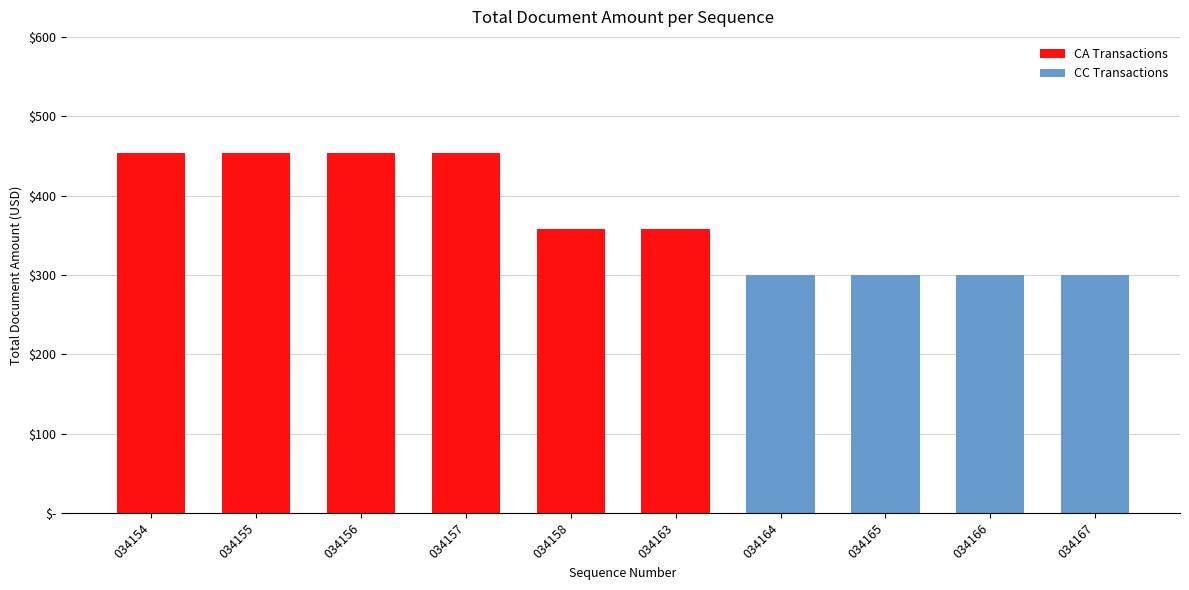

At which category is the sum across all series the highest?

034154